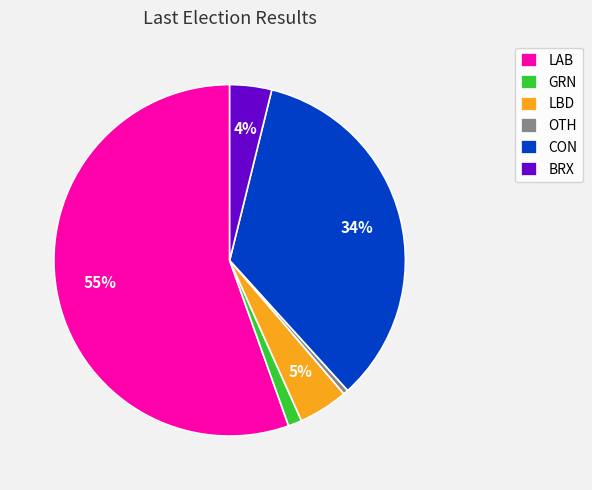

Rank the categories by value from lowest to highest.

OTH, GRN, BRX, LBD, CON, LAB